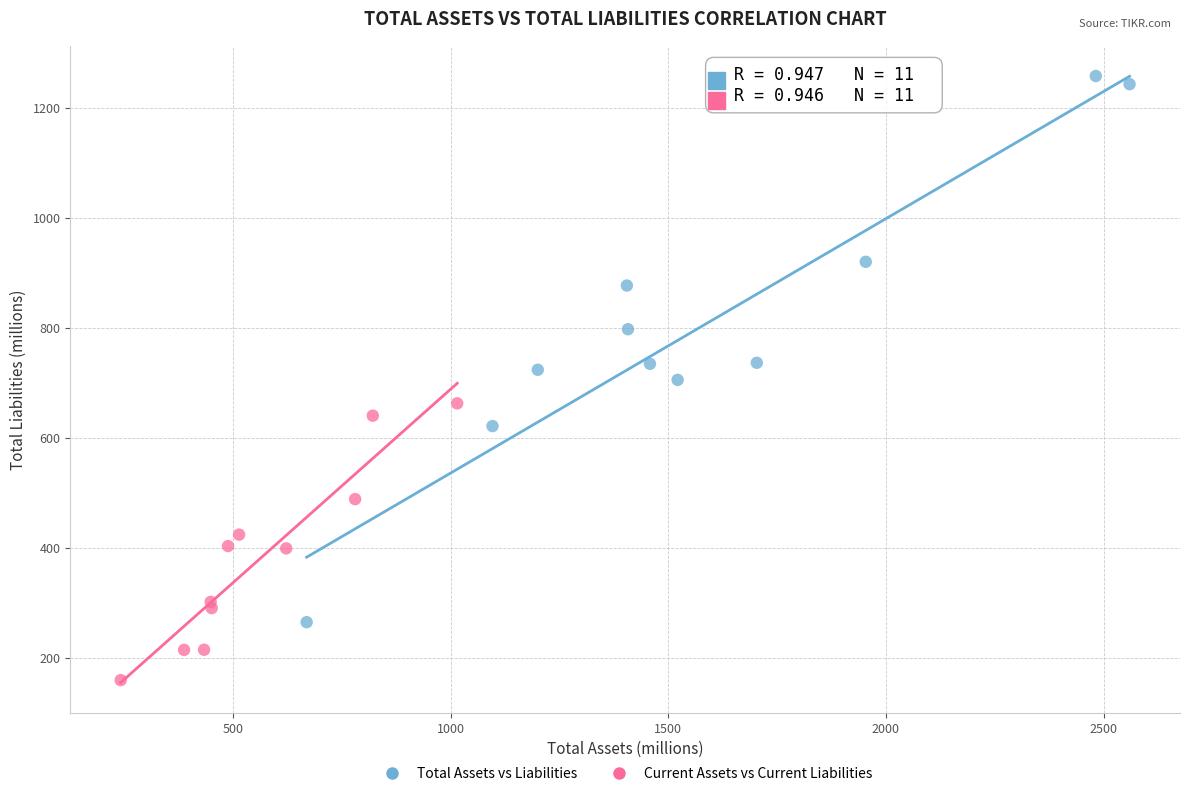

Which series contains the highest Y value?

Total Assets vs Liabilities